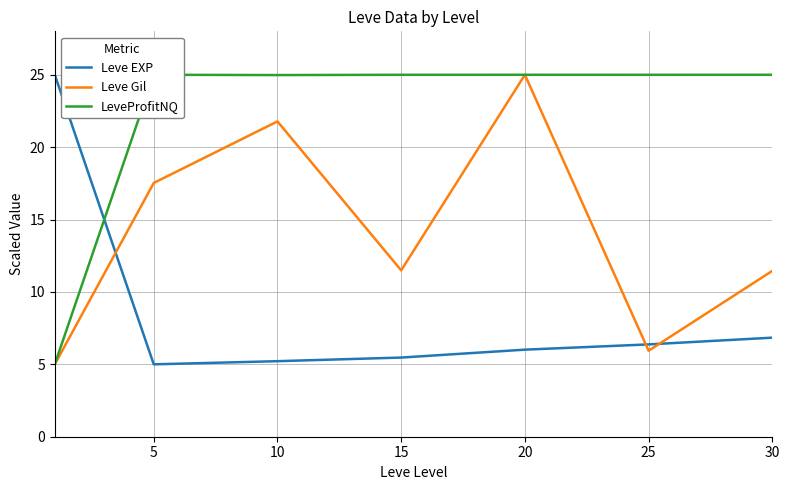

Which series has the largest total across all categories?

LeveProfitNQ